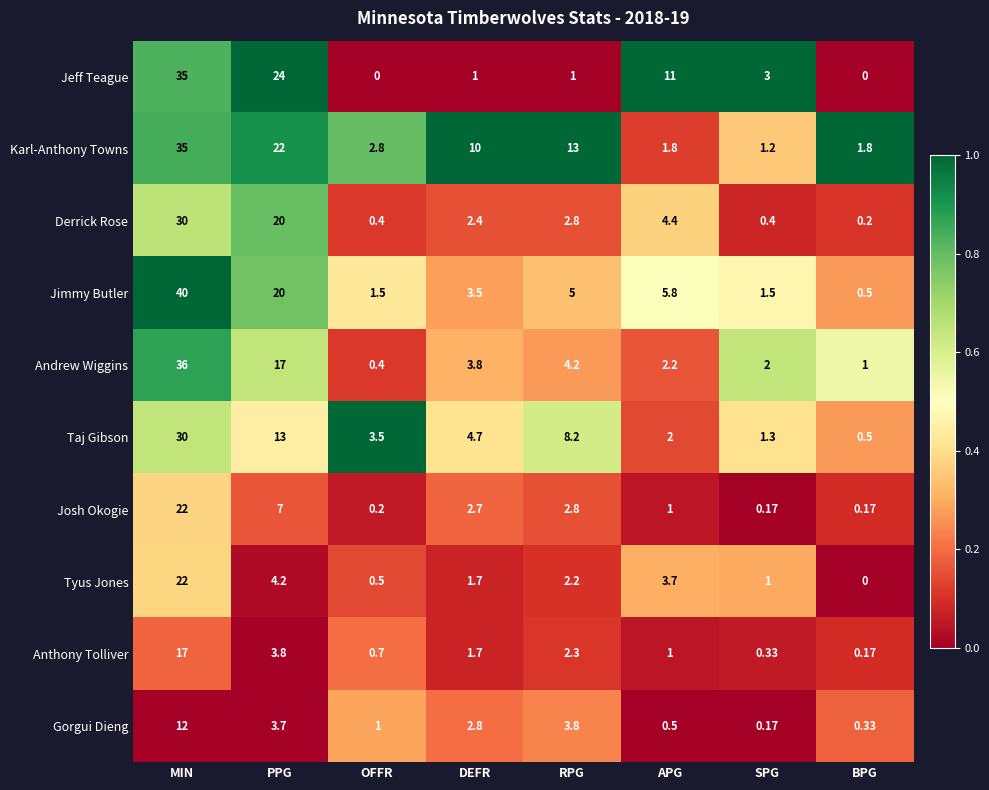

Which category has the highest value in the Karl-Anthony Towns series?

MIN